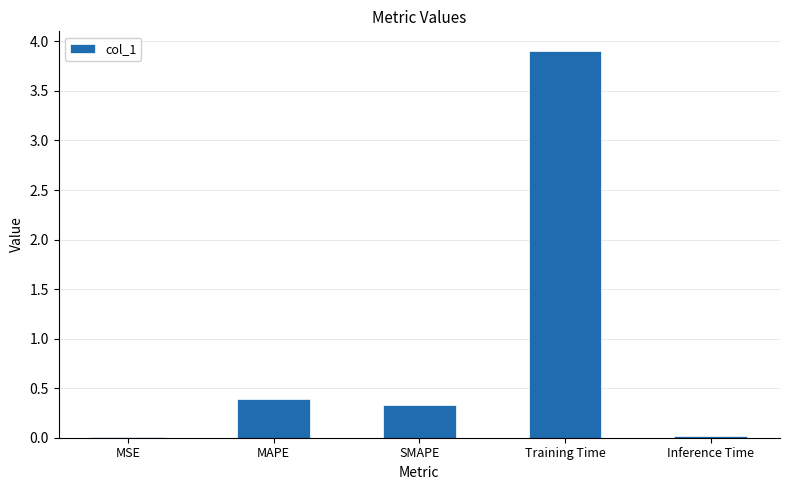

Which has a higher value, Inference Time or Training Time?

Training Time